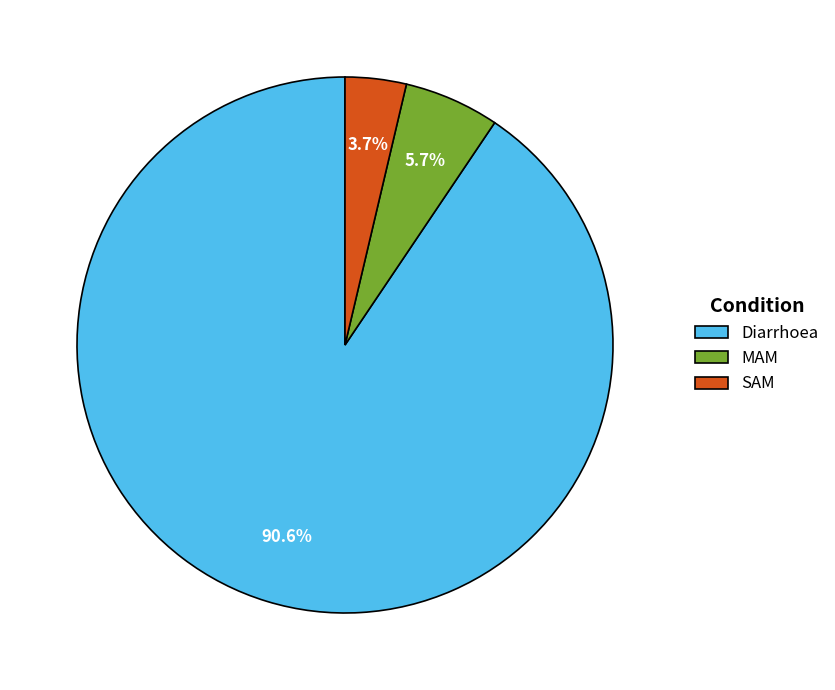

Which category accounts for the majority?

Diarrhoea